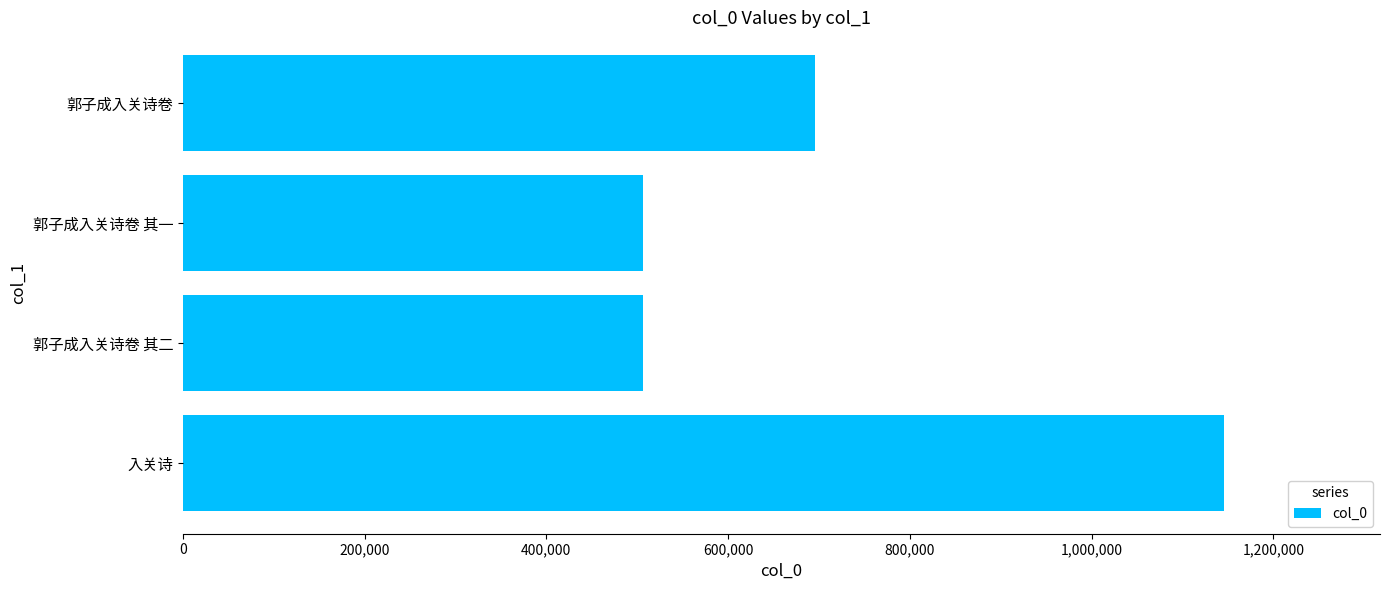

Between 入关诗 and 郭子成入关诗卷 其一, which is larger?

入关诗